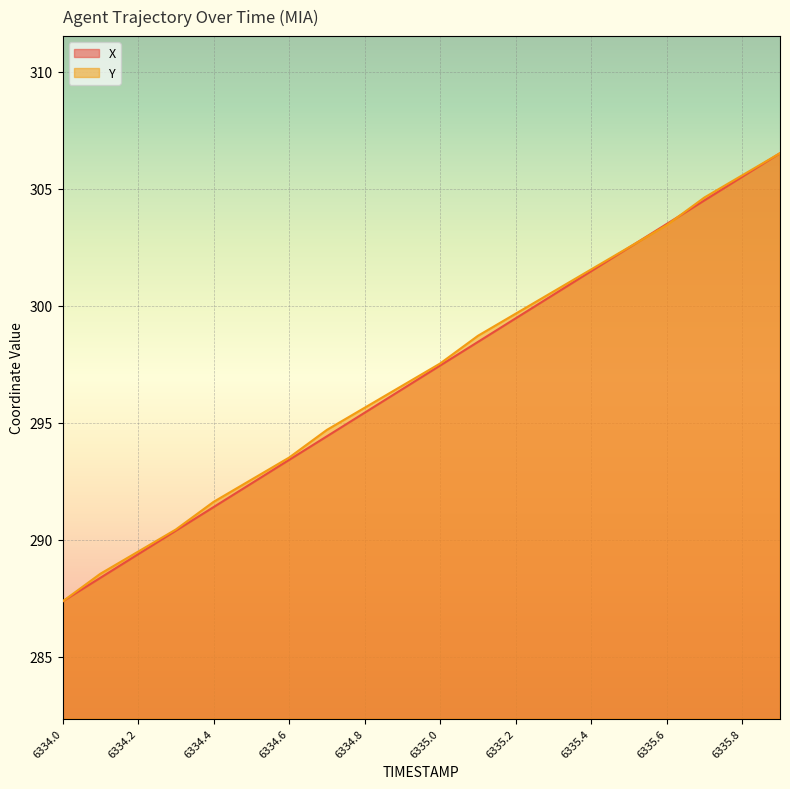

True or false: X has a value of 470.7 at 6334.6.

False